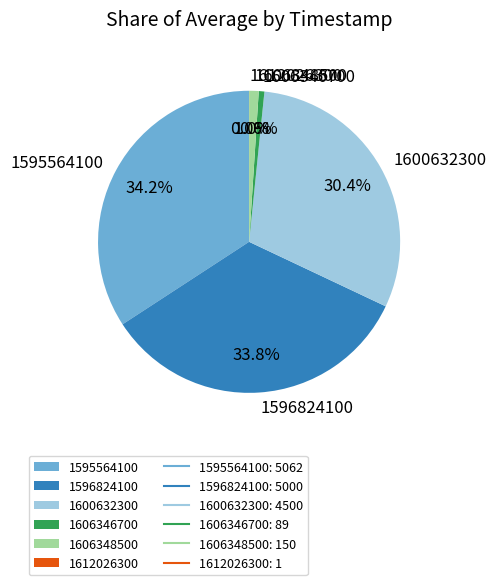

Is there a majority slice in this chart?

No